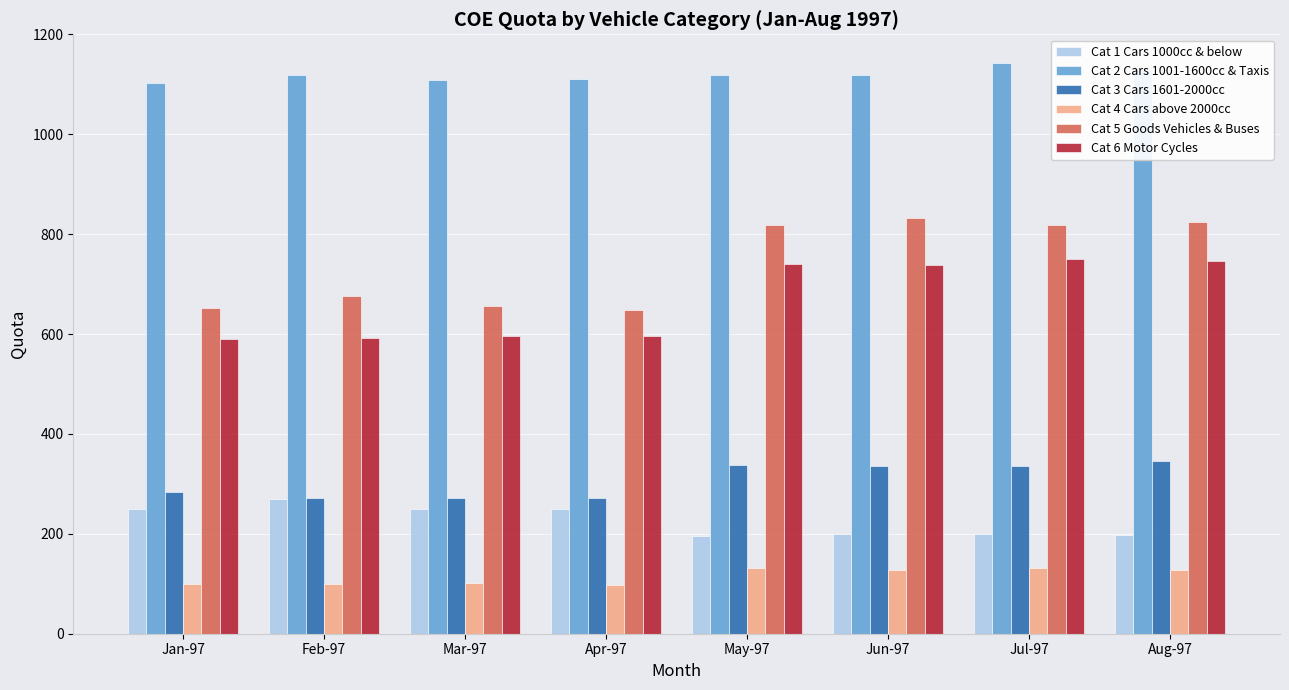

How many bars are there in each group?

6